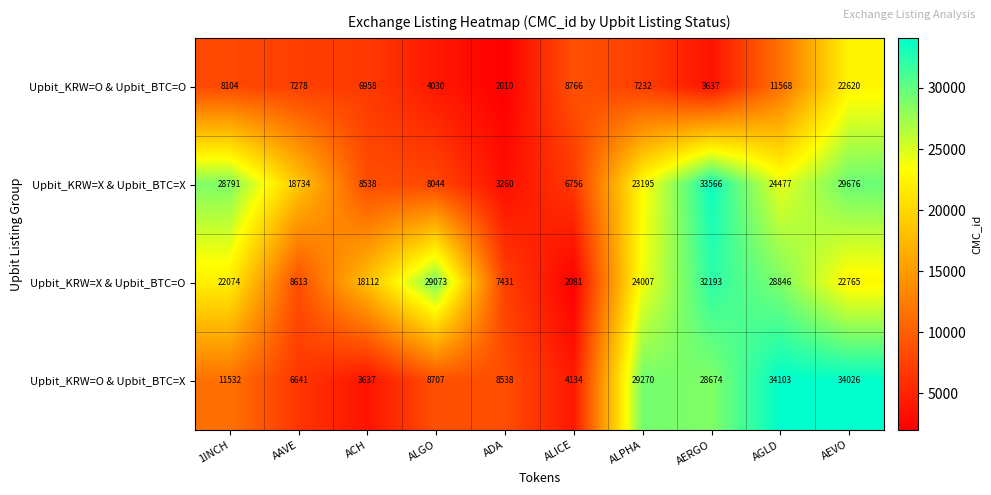

Which series has the widest spread of values?

Upbit_KRW=O & Upbit_BTC=X